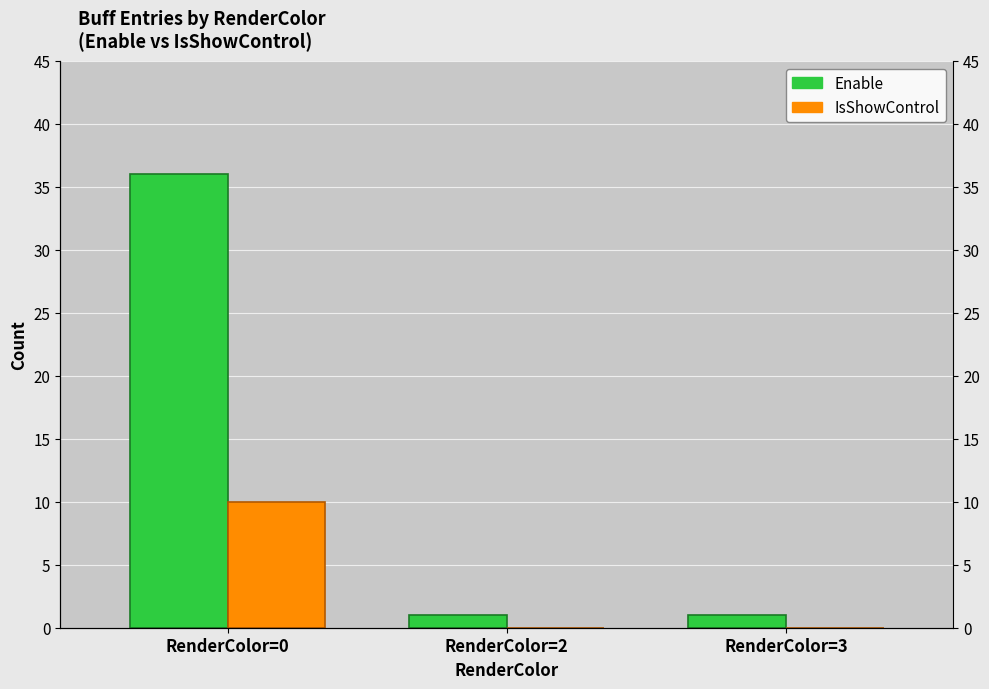

True or false: IsShowControl has a value of 7 at RenderColor=2.

False